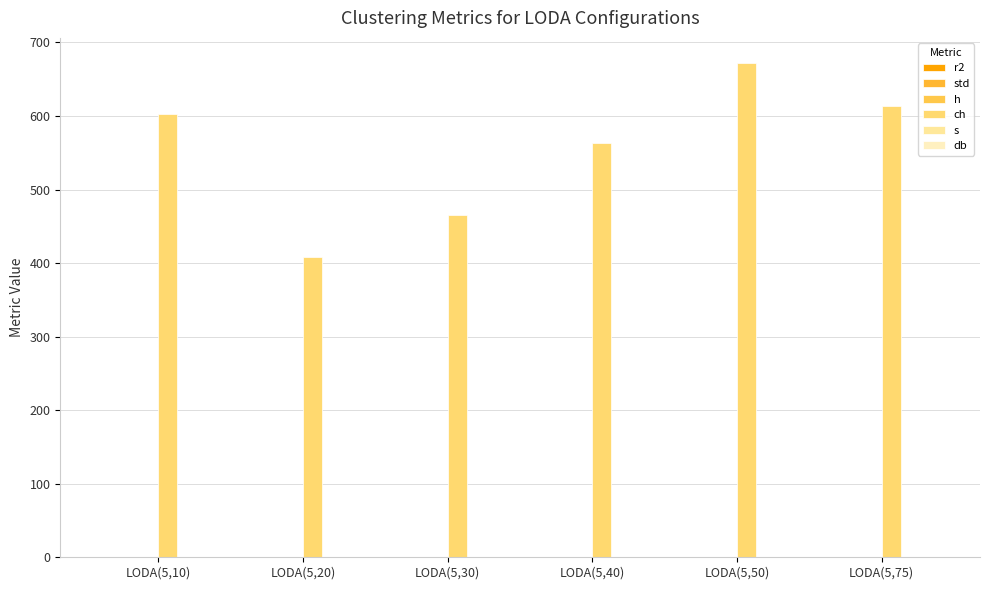

Is the value of ch at LODA(5,10) greater than the value of s at LODA(5,30)?

Yes